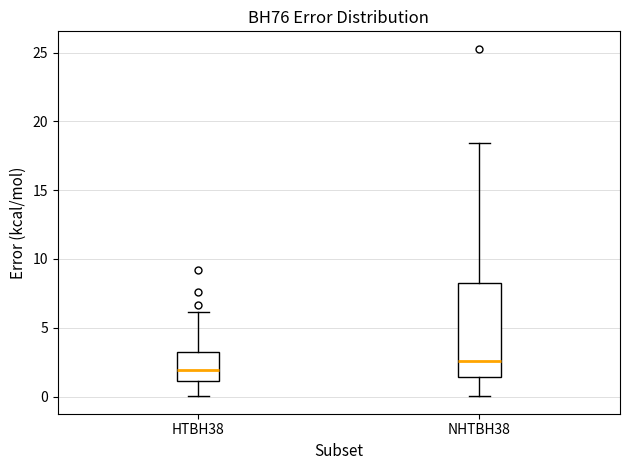

Which box's median line is the highest?

NHTBH38